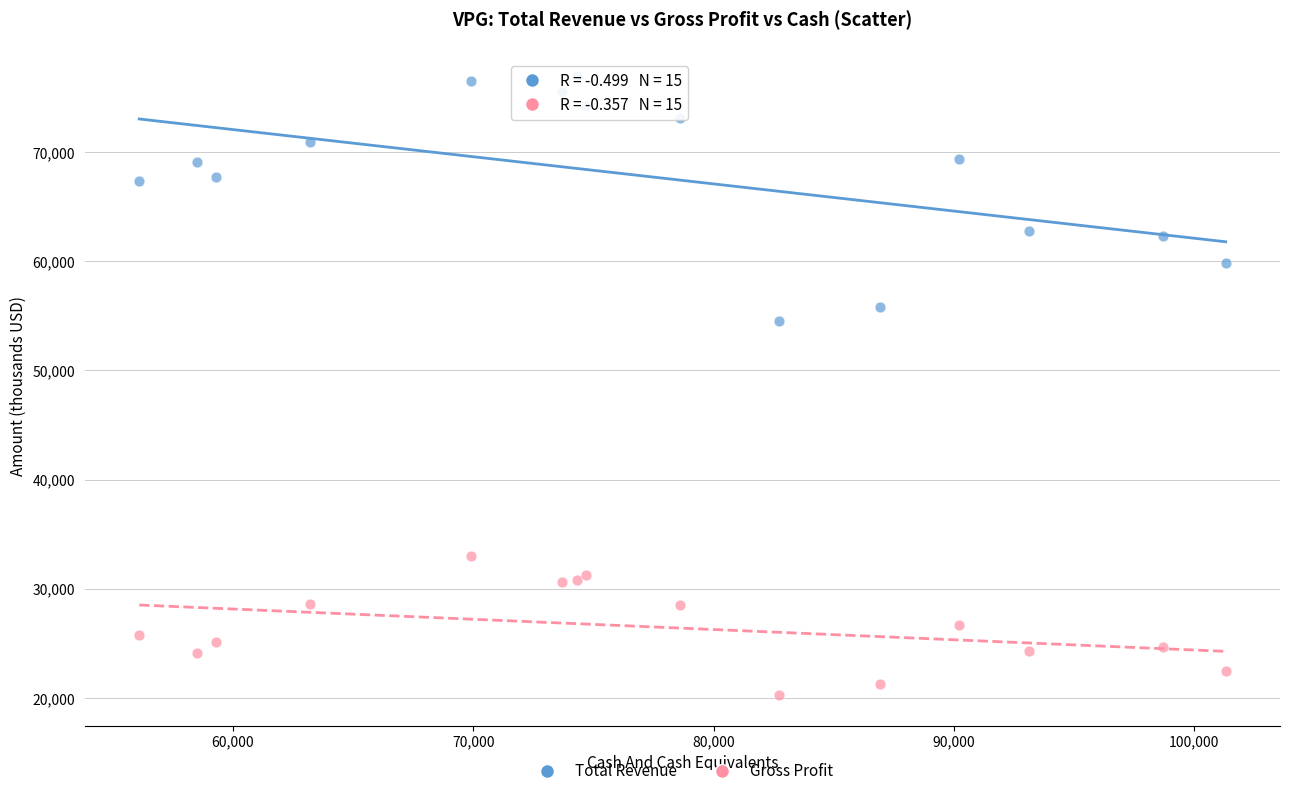

What are all the series names shown in the legend?

Total Revenue, Gross Profit